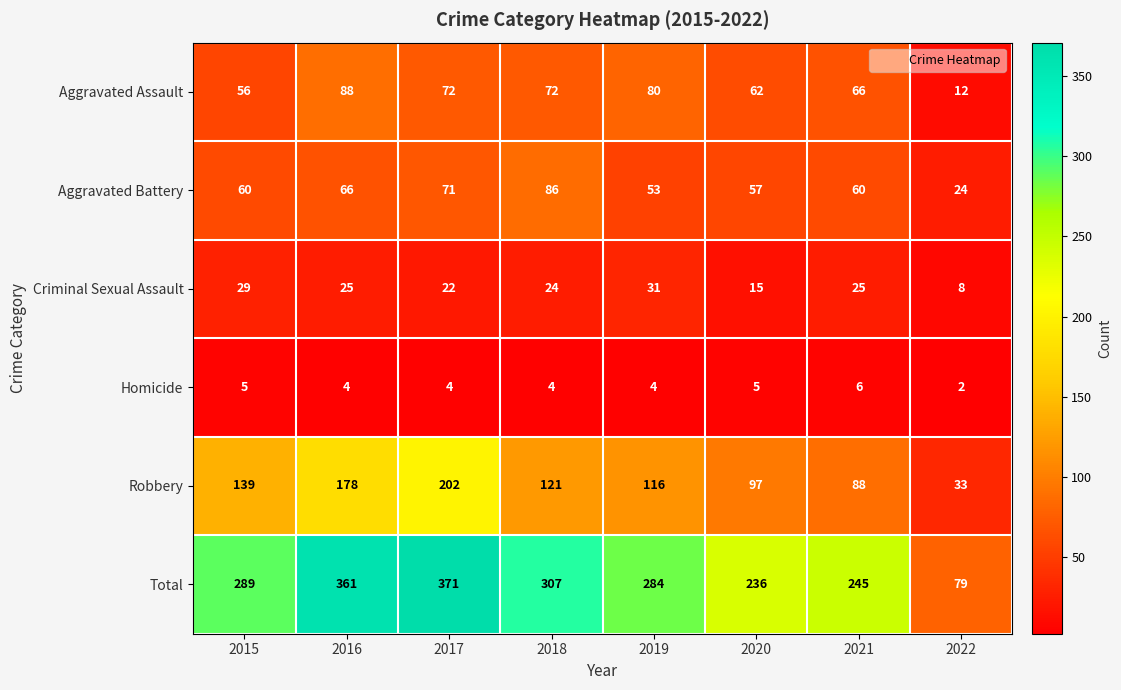

What is the spread (max minus min) of values at 2015?

284